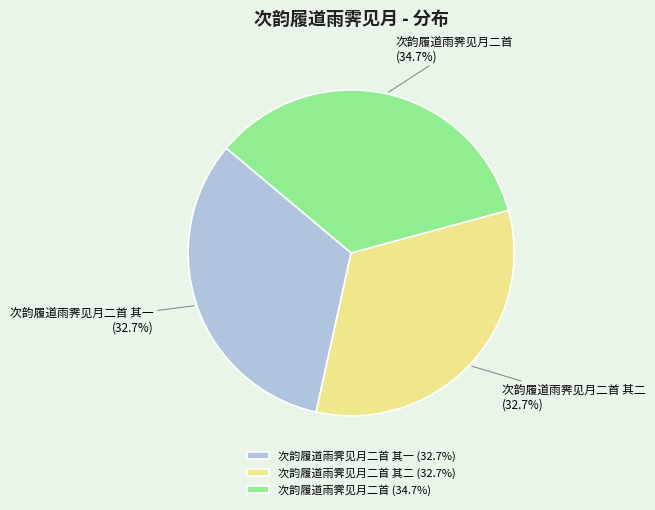

How many slices are in this pie chart?

3